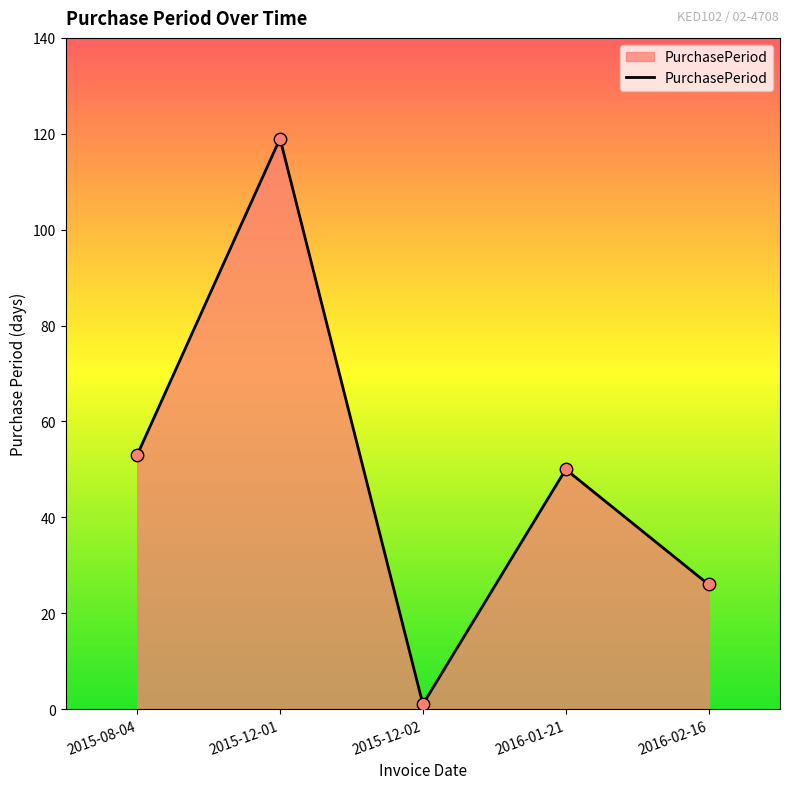

What is the change in value from 2015-08-04 to 2016-02-16?

-27